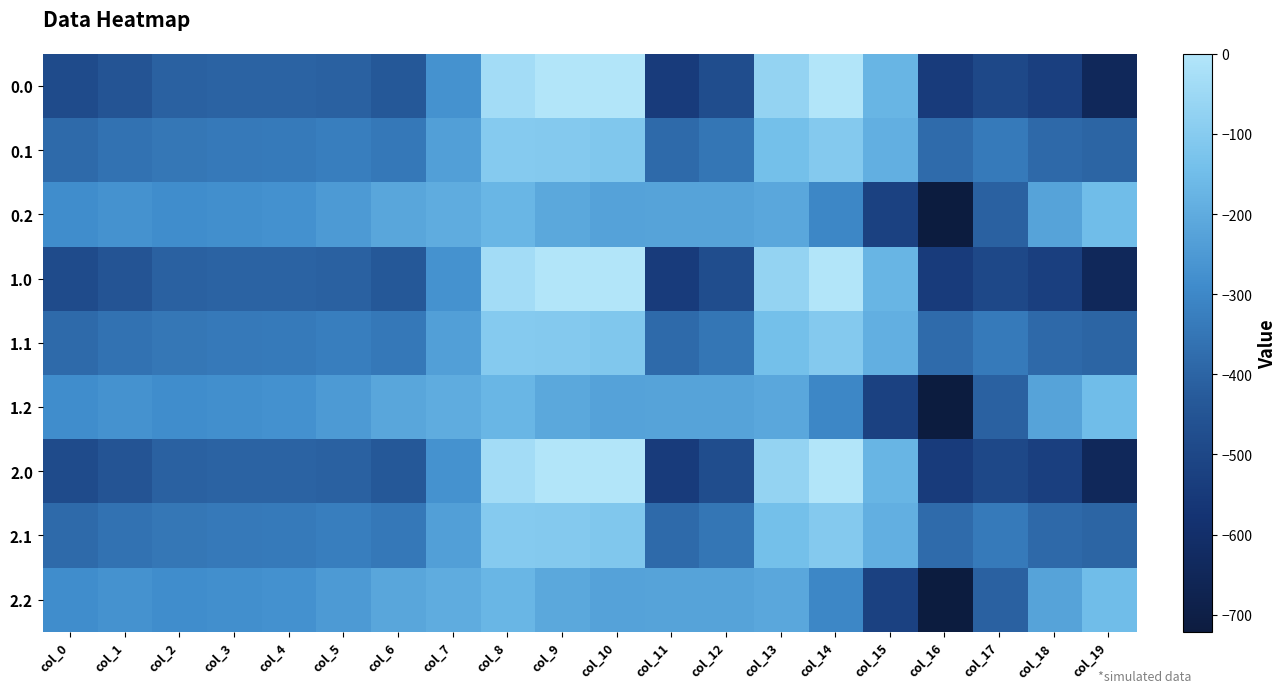

Reading right to left, extract all data points from this chart.

0.0: col_19=-644.5	col_18=-529.6	col_17=-493.8	col_16=-545.4	col_15=-172.8	col_14=-0.3	col_13=-70.2	col_12=-477.2	col_11=-544.3	col_10=0.0	col_9=0.0	col_8=-35.0	col_7=-270.7	col_6=-435.0	col_5=-410.8	col_4=-404.9	col_3=-404.4	col_2=-410.3	col_1=-449.5	col_0=-482.0
0.1: col_19=-399.7	col_18=-388.5	col_17=-340.1	col_16=-380.5	col_15=-190.4	col_14=-105.5	col_13=-141.2	col_12=-350.8	col_11=-384.7	col_10=-114.0	col_9=-104.8	col_8=-102.3	col_7=-234.9	col_6=-345.2	col_5=-329.5	col_4=-339.6	col_3=-342.7	col_2=-347.9	col_1=-361.1	col_0=-384.6
0.2: col_19=-151.1	col_18=-223.1	col_17=-409.5	col_16=-721.2	col_15=-522.2	col_14=-301.9	col_13=-212.2	col_12=-224.3	col_11=-225.2	col_10=-228.0	col_9=-209.6	col_8=-169.5	col_7=-199.0	col_6=-216.4	col_5=-248.1	col_4=-274.4	col_3=-281.0	col_2=-285.5	col_1=-272.7	col_0=-287.1
1.0: col_19=-644.5	col_18=-529.6	col_17=-493.8	col_16=-545.4	col_15=-172.8	col_14=-0.3	col_13=-70.2	col_12=-477.2	col_11=-544.3	col_10=0.0	col_9=0.0	col_8=-35.0	col_7=-270.7	col_6=-435.0	col_5=-410.8	col_4=-404.9	col_3=-404.4	col_2=-410.3	col_1=-449.5	col_0=-482.0
1.1: col_19=-399.7	col_18=-388.5	col_17=-340.1	col_16=-380.5	col_15=-190.4	col_14=-105.5	col_13=-141.2	col_12=-350.8	col_11=-384.7	col_10=-114.0	col_9=-104.8	col_8=-102.3	col_7=-234.9	col_6=-345.2	col_5=-329.5	col_4=-339.6	col_3=-342.7	col_2=-347.9	col_1=-361.1	col_0=-384.6
1.2: col_19=-151.1	col_18=-223.1	col_17=-409.5	col_16=-721.2	col_15=-522.2	col_14=-301.9	col_13=-212.2	col_12=-224.3	col_11=-225.2	col_10=-228.0	col_9=-209.6	col_8=-169.5	col_7=-199.0	col_6=-216.4	col_5=-248.1	col_4=-274.4	col_3=-281.0	col_2=-285.5	col_1=-272.7	col_0=-287.1
2.0: col_19=-644.5	col_18=-529.6	col_17=-493.8	col_16=-545.4	col_15=-172.8	col_14=-0.3	col_13=-70.2	col_12=-477.2	col_11=-544.3	col_10=0.0	col_9=0.0	col_8=-35.0	col_7=-270.7	col_6=-435.0	col_5=-410.8	col_4=-404.9	col_3=-404.4	col_2=-410.3	col_1=-449.5	col_0=-482.0
2.1: col_19=-399.7	col_18=-388.5	col_17=-340.1	col_16=-380.5	col_15=-190.4	col_14=-105.5	col_13=-141.2	col_12=-350.8	col_11=-384.7	col_10=-114.0	col_9=-104.8	col_8=-102.3	col_7=-234.9	col_6=-345.2	col_5=-329.5	col_4=-339.6	col_3=-342.7	col_2=-347.9	col_1=-361.1	col_0=-384.6
2.2: col_19=-151.1	col_18=-223.1	col_17=-409.5	col_16=-721.2	col_15=-522.2	col_14=-301.9	col_13=-212.2	col_12=-224.3	col_11=-225.2	col_10=-228.0	col_9=-209.6	col_8=-169.5	col_7=-199.0	col_6=-216.4	col_5=-248.1	col_4=-274.4	col_3=-281.0	col_2=-285.5	col_1=-272.7	col_0=-287.1